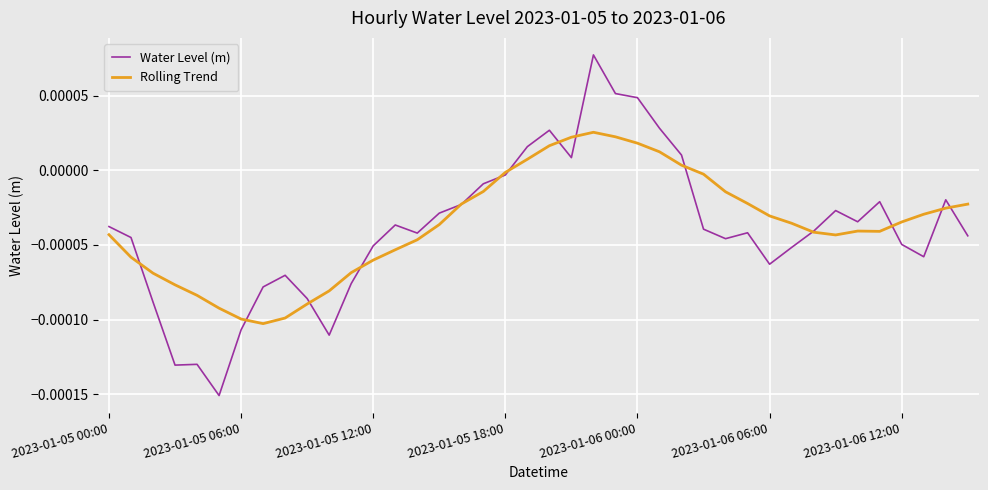

Count the number of data series in this chart.

2